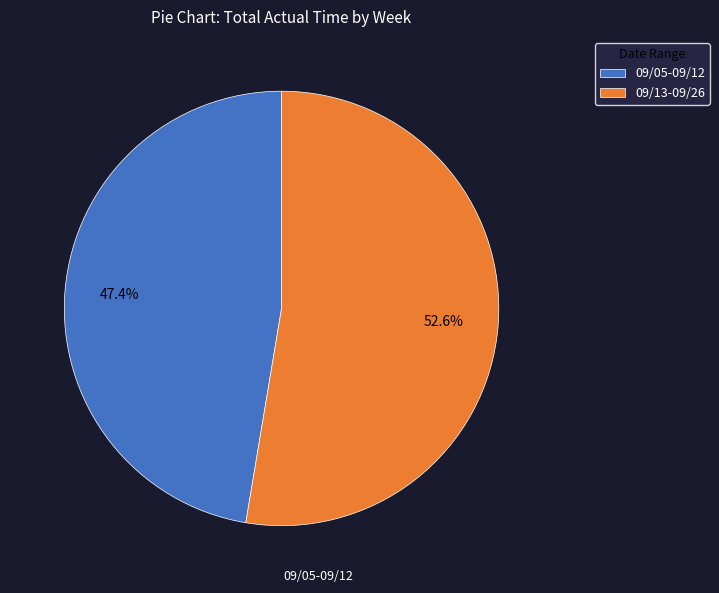

Approximately how many times larger is the value at 09/05-09/12 compared to 09/13-09/26?

0.9